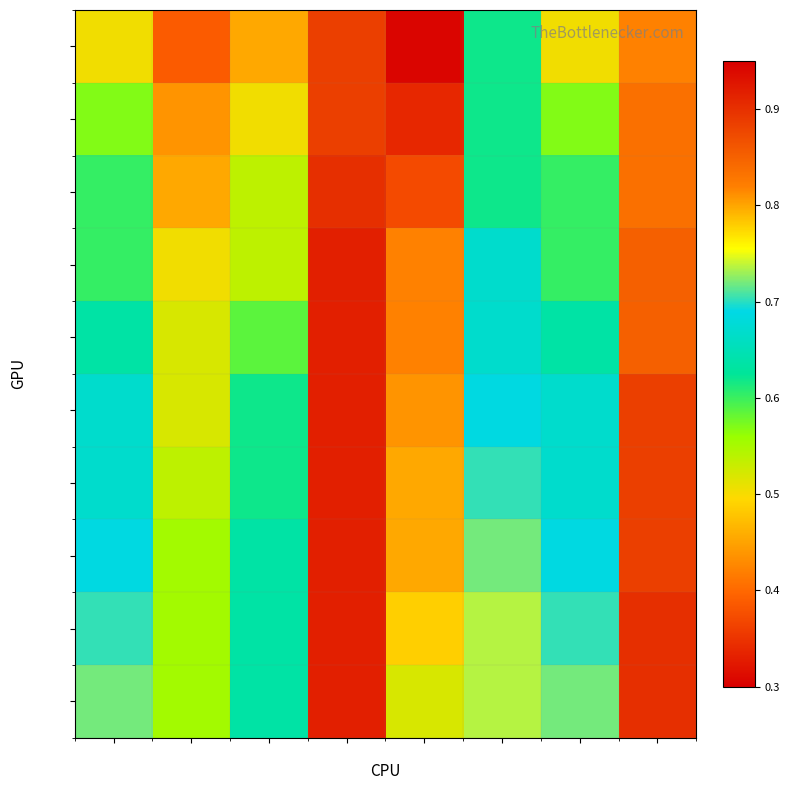

What is the average value of the row_3 series?

0.6